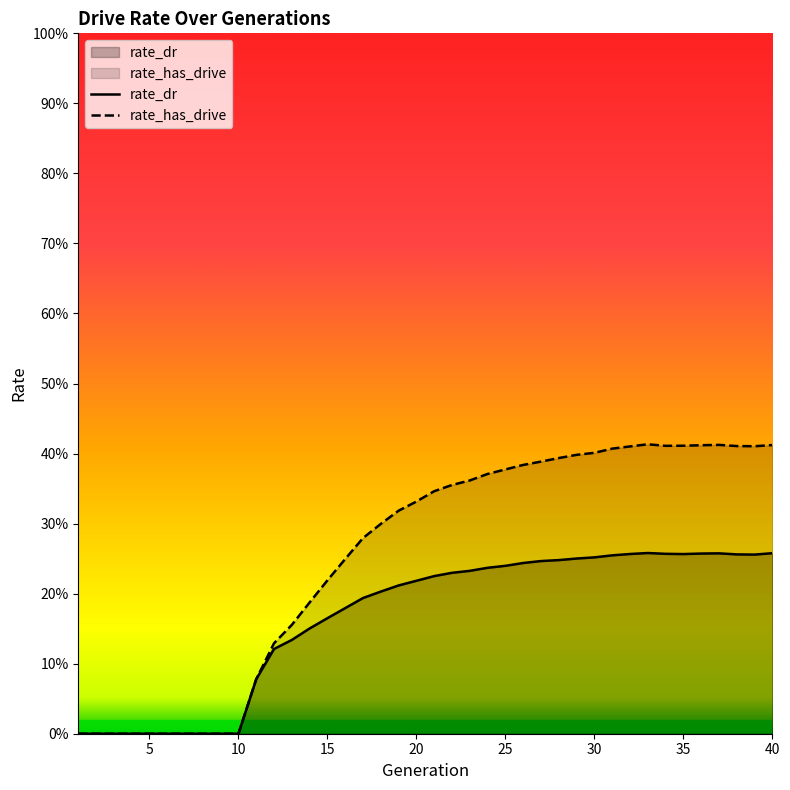

What is the difference between the second highest and minimum values in the rate_dr series?

0.3